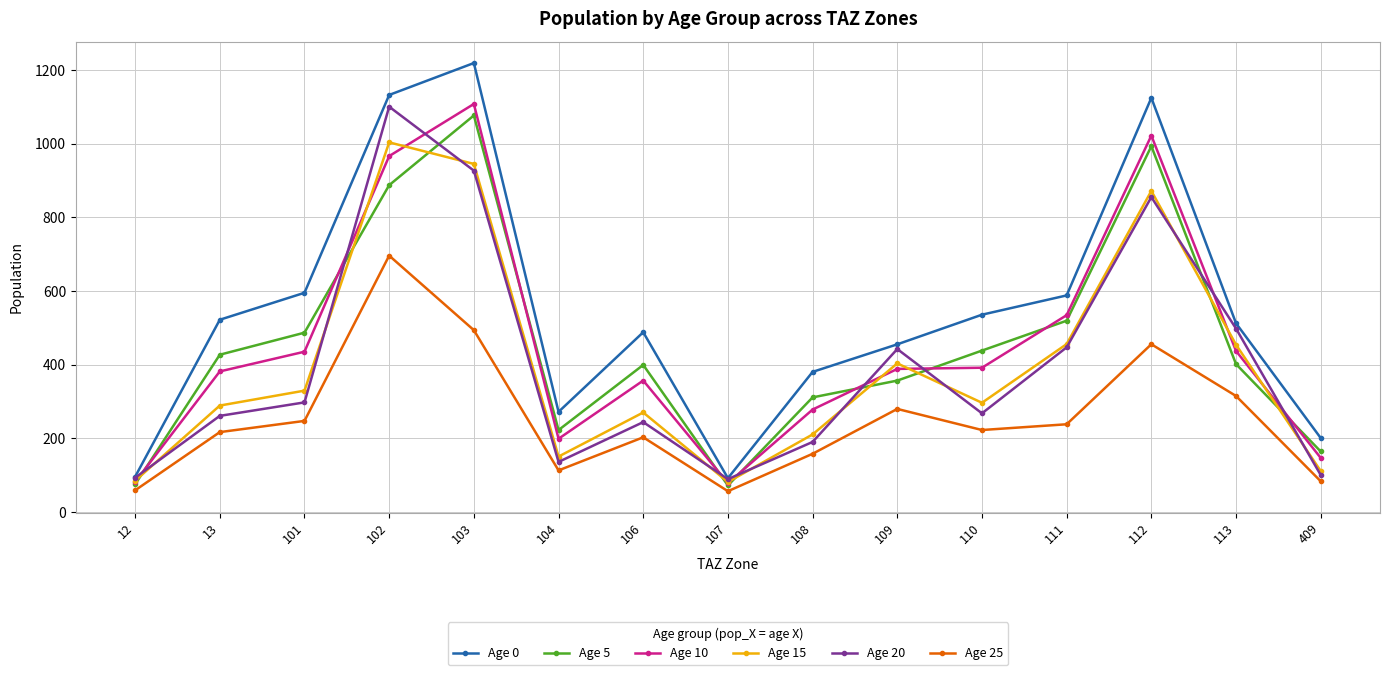

What is the total value across all series at 112?

5323.4